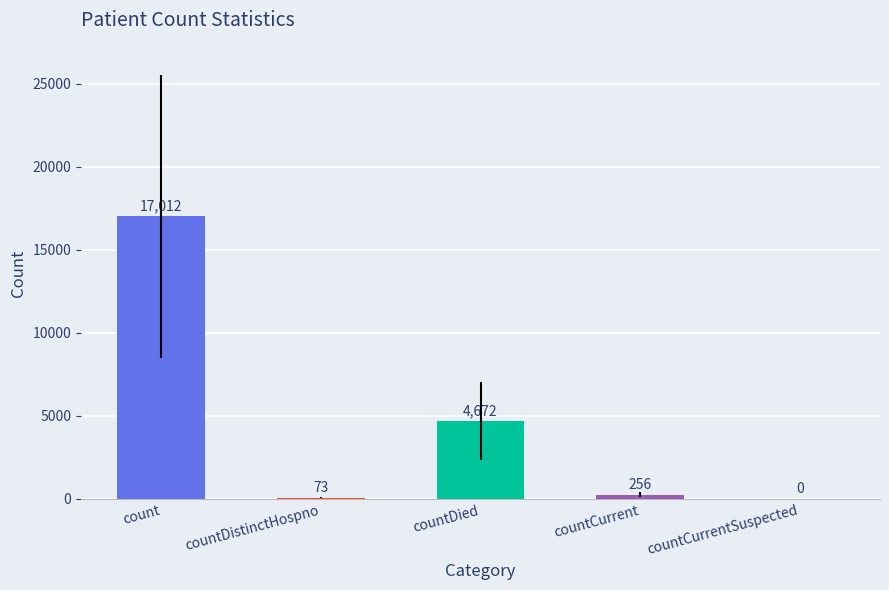

Between countCurrent and count, which is larger?

count